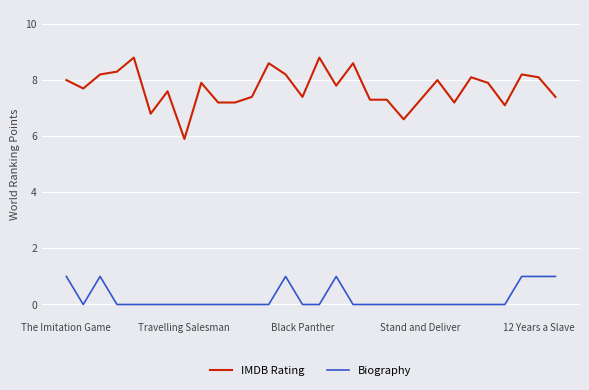

What is the maximum value shown in the chart?

8.8